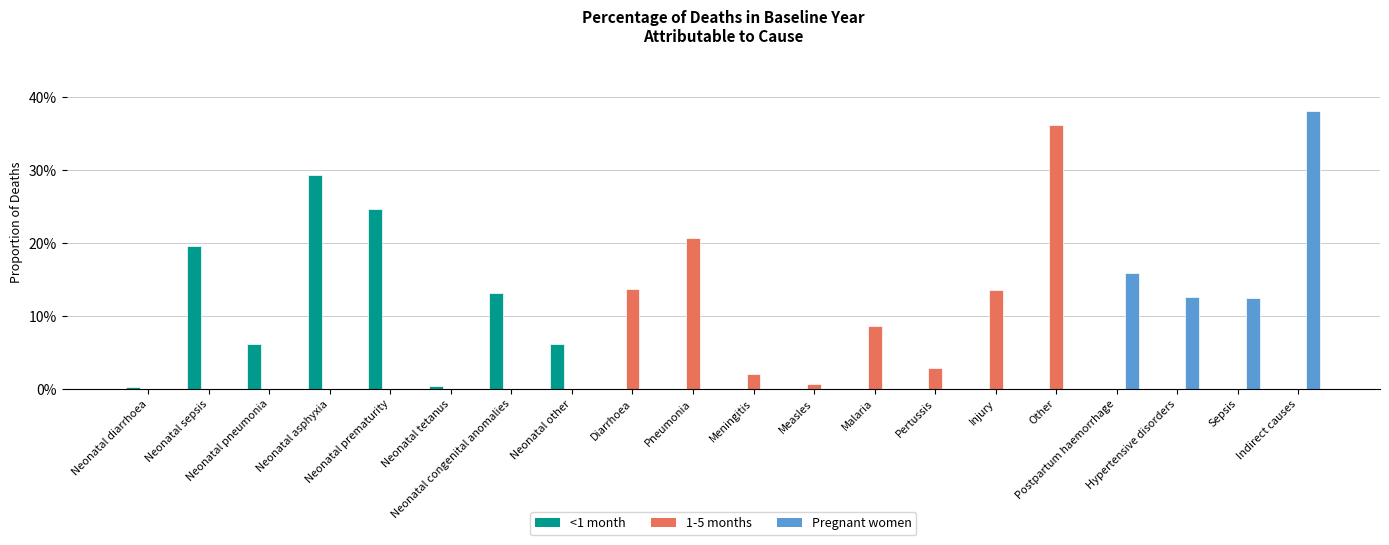

Which category has the highest value in the <1 month series?

Neonatal asphyxia